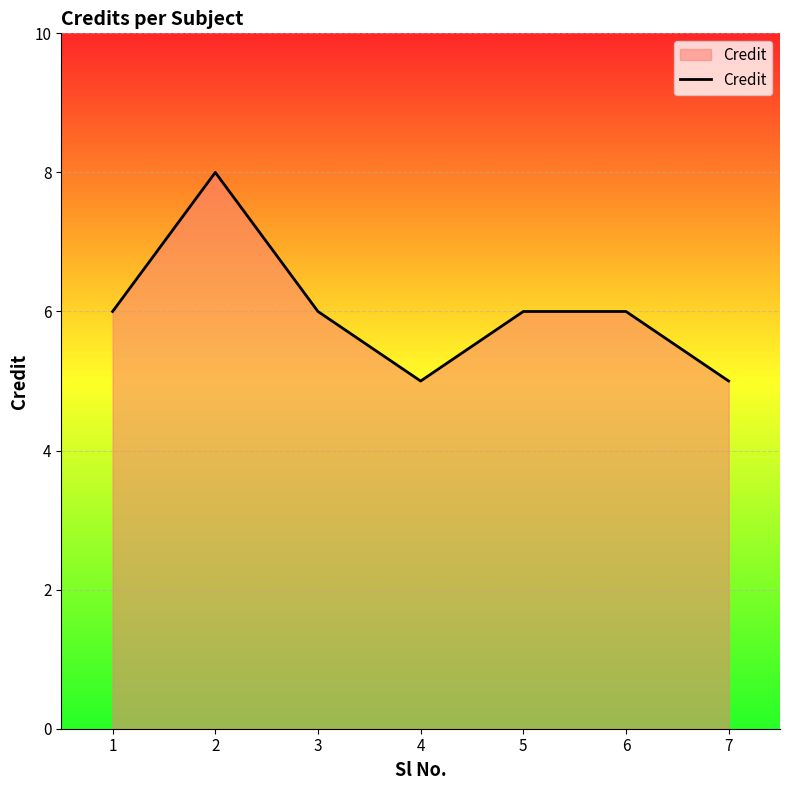

What is the difference between the maximum and minimum values?

3